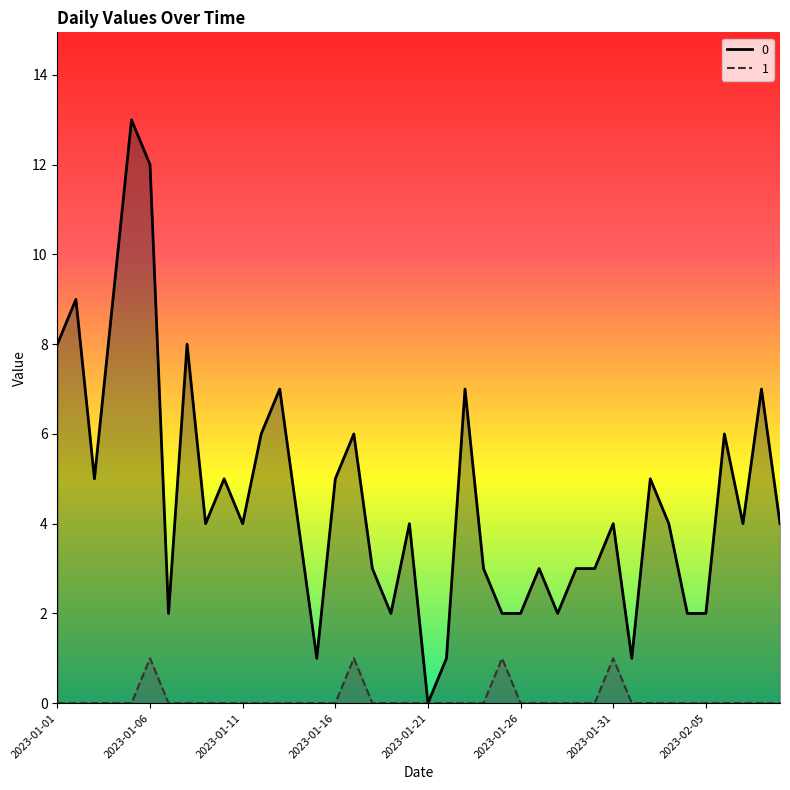

At which category is the sum across all series the highest?

2023-01-05